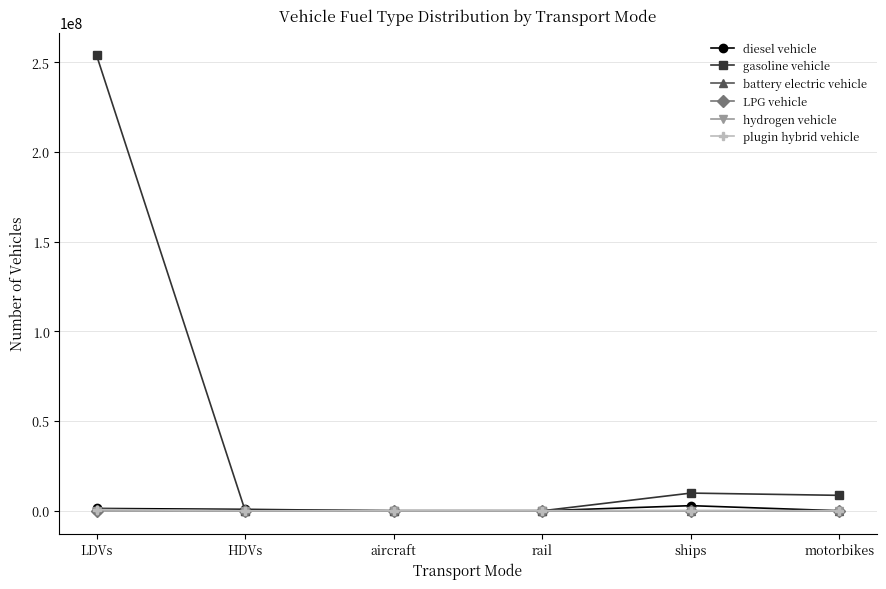

What is the spread (max minus min) of values at motorbikes?

8596314.0